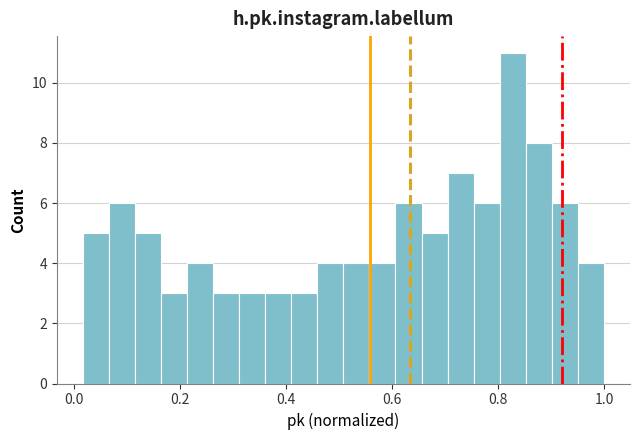

Read against the x-axis, roughly where is the centre of the tallest bar?

0.82